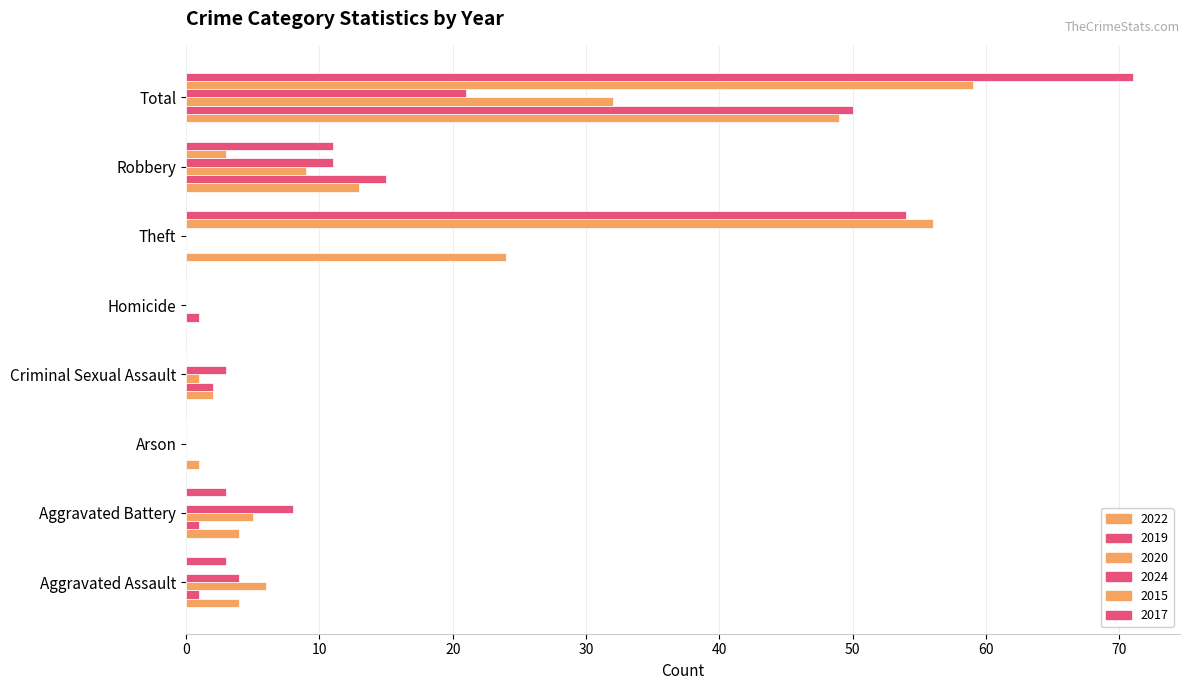

How many series are shown in this chart?

6